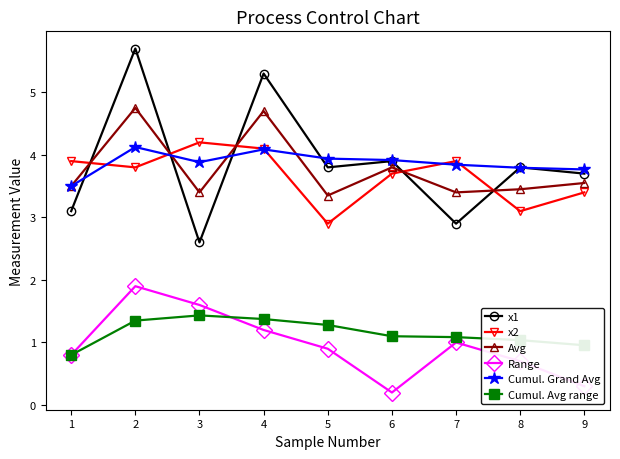

What are all the series names shown in the legend?

x1, x2, Avg, Range, Cumul. Grand Avg, Cumul. Avg range